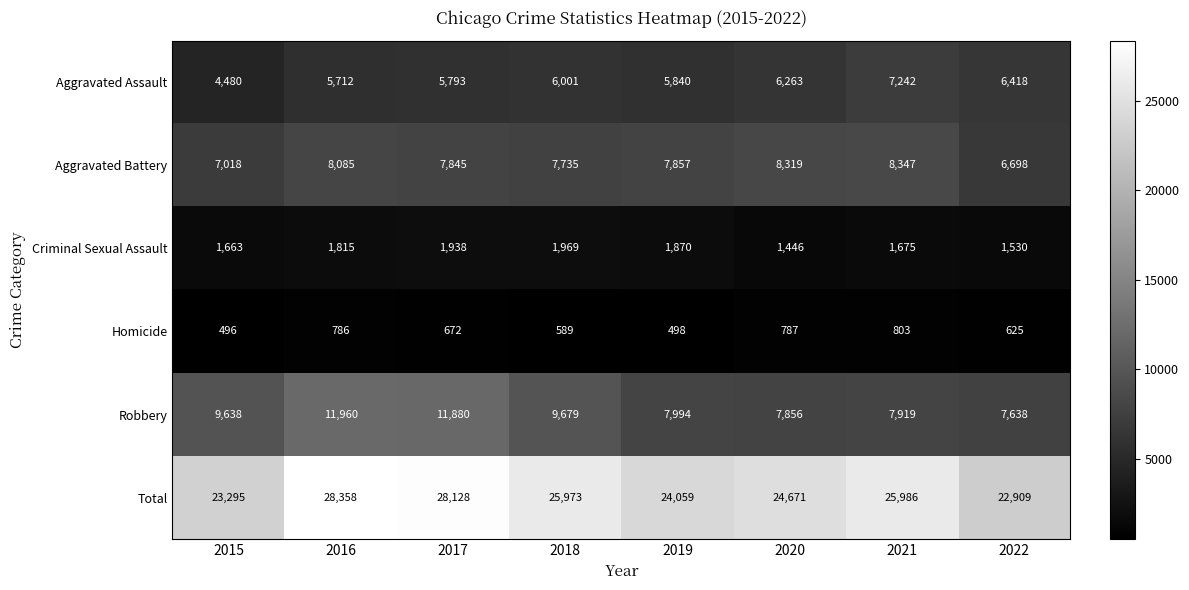

What is the spread (max minus min) of values at 2022?

22284